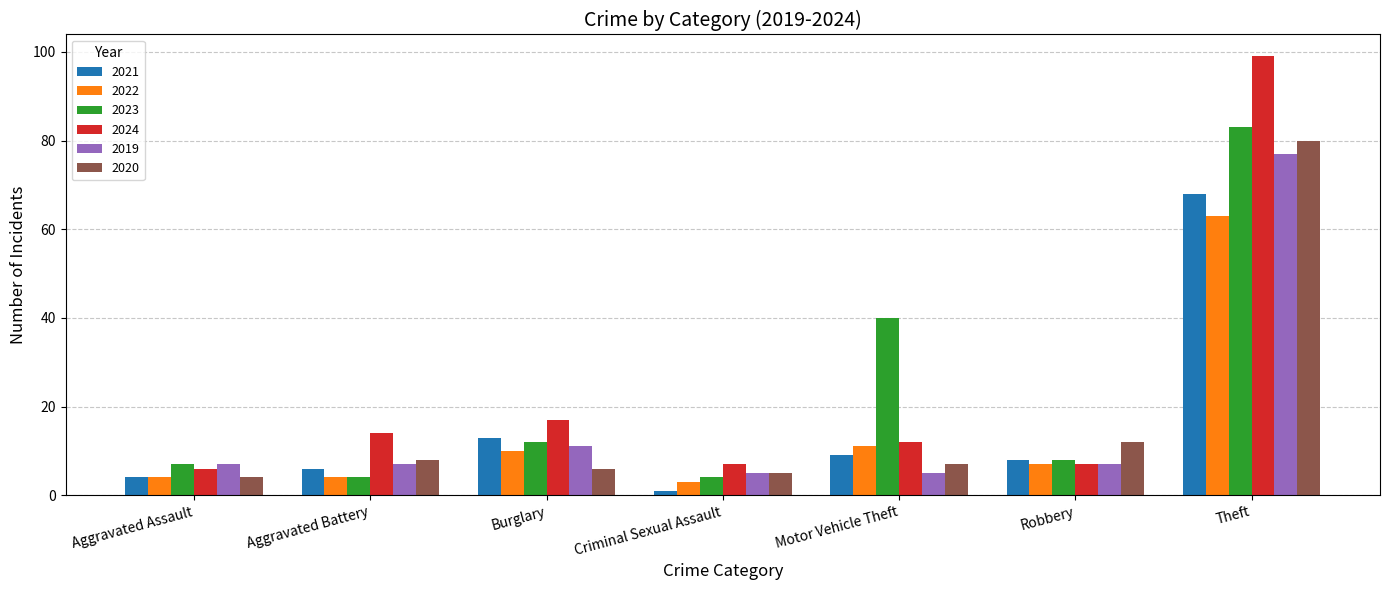

How many data points does each series have?

7